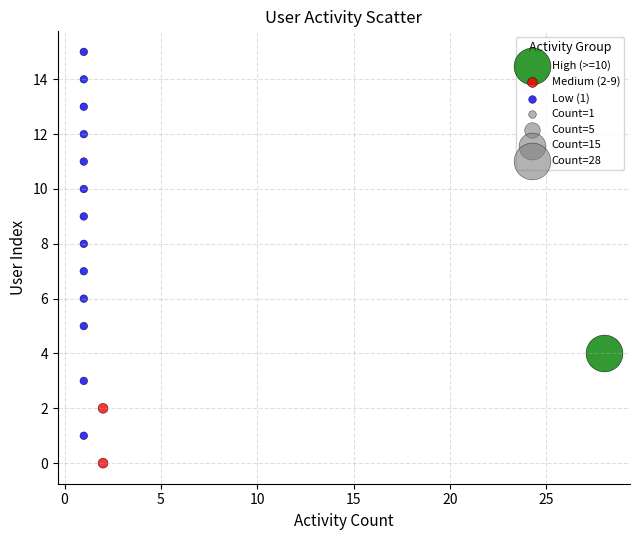

Which series reaches the maximum Y coordinate?

Low (1)